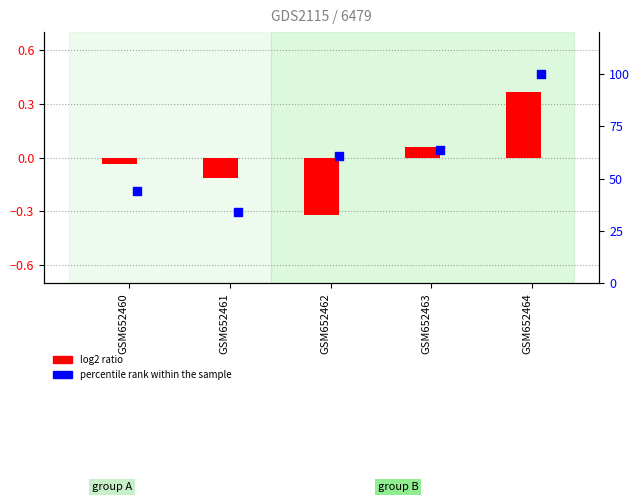

Which series has the largest Y range (max minus min)?

percentile rank within the sample